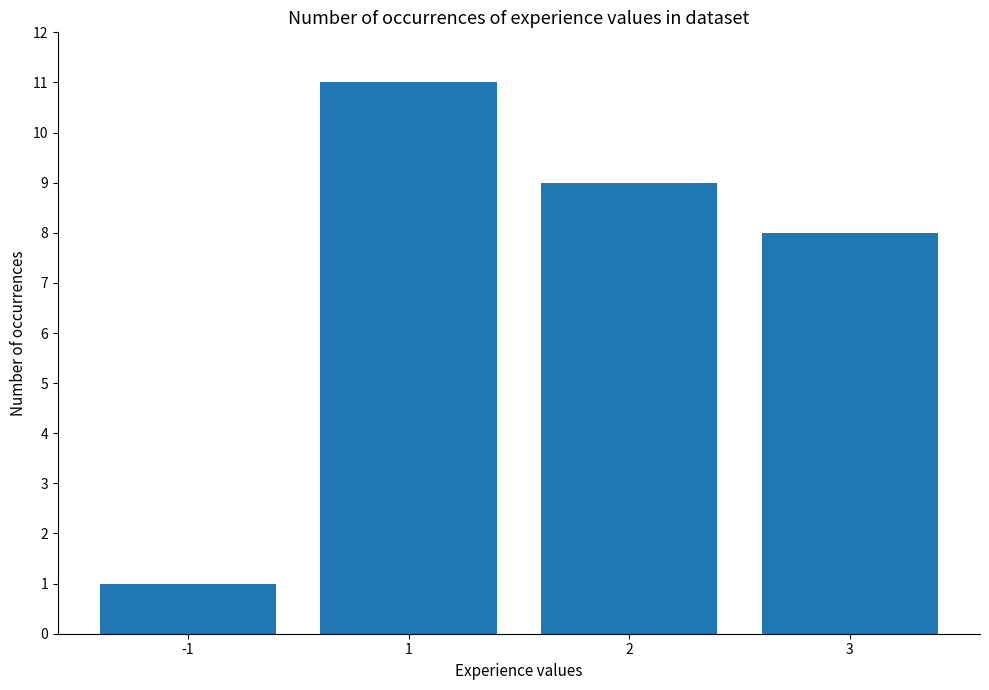

Where does the data first go above 9?

1